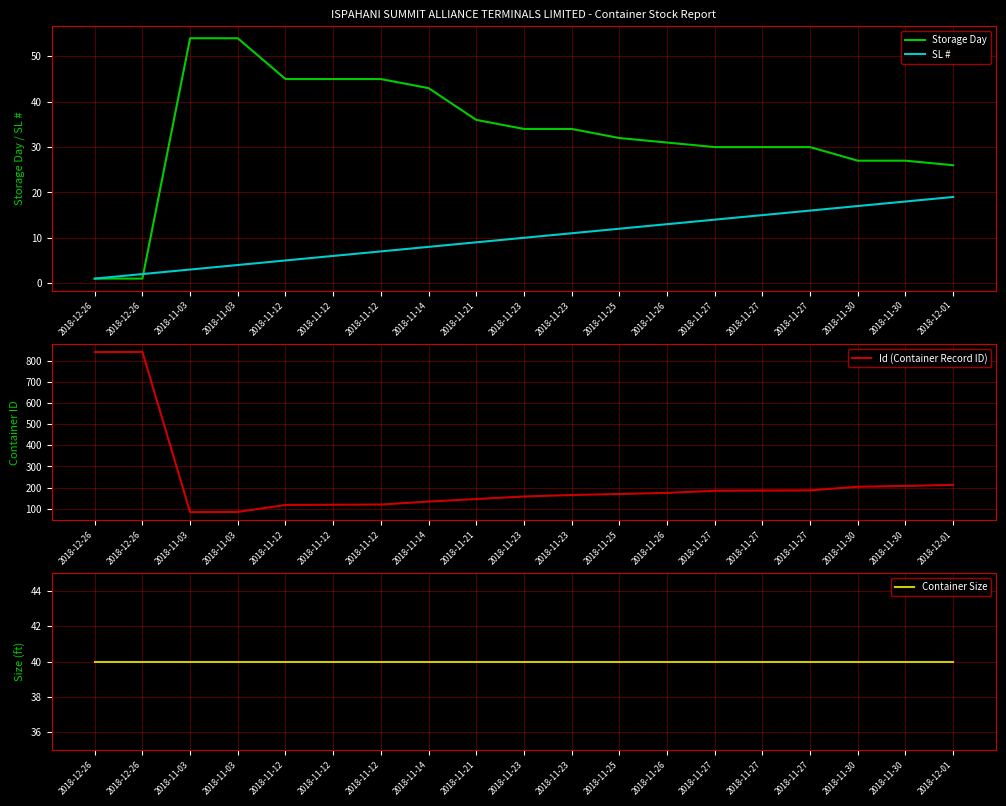

The value of Id (Container Record ID) at 2018-11-27 is 124. True or false?

False